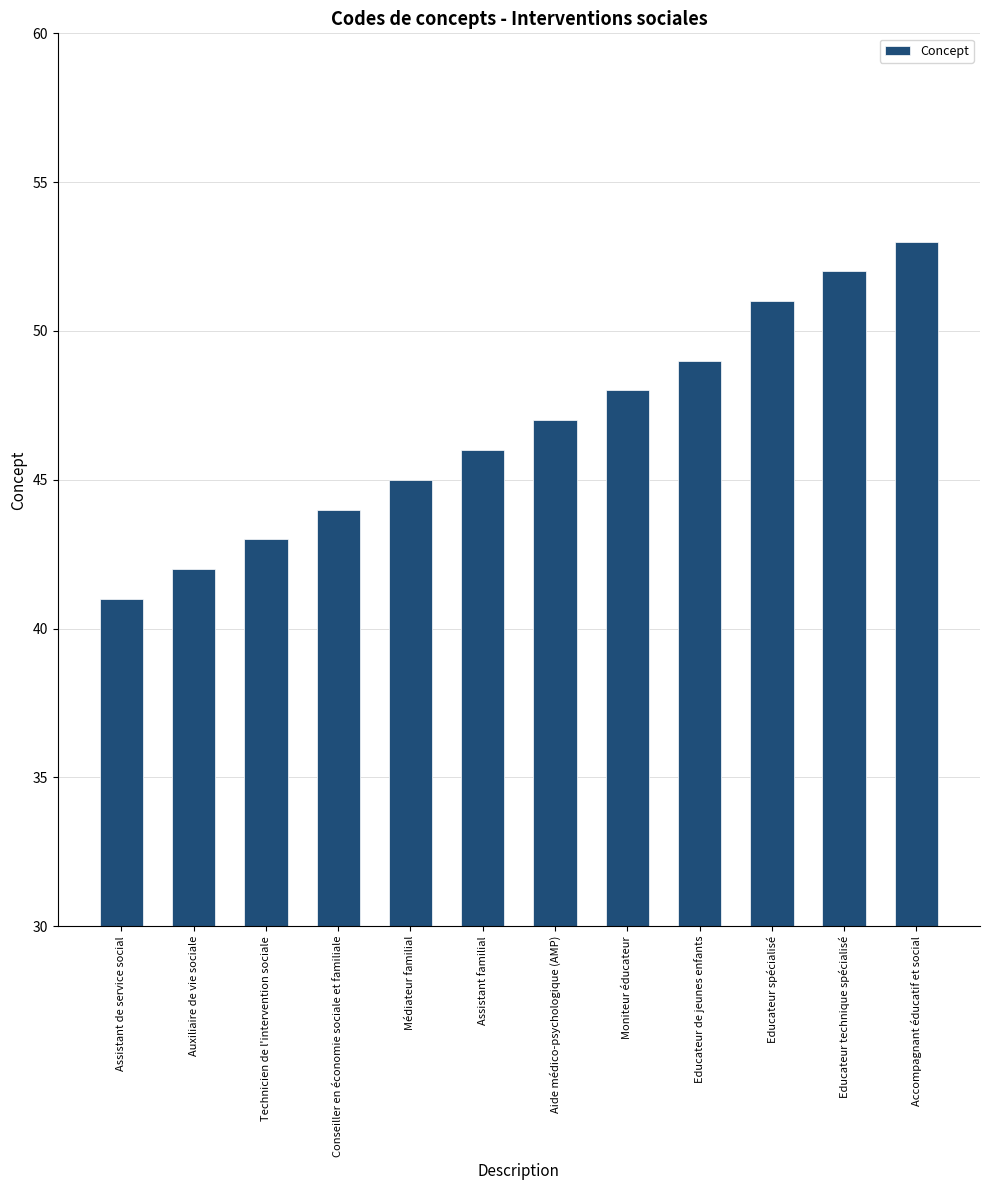

At which category does the chart reach its peak across all series?

Accompagnant éducatif et social